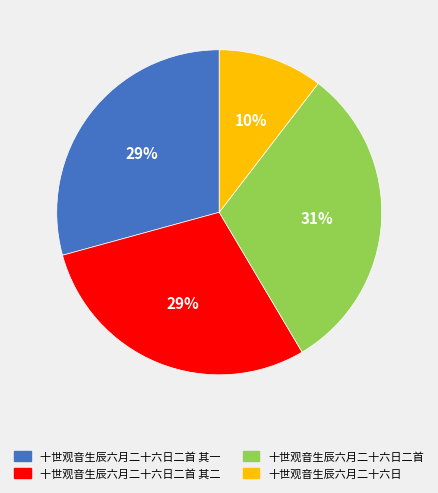

To the nearest percent, what is the average slice percentage?

25%